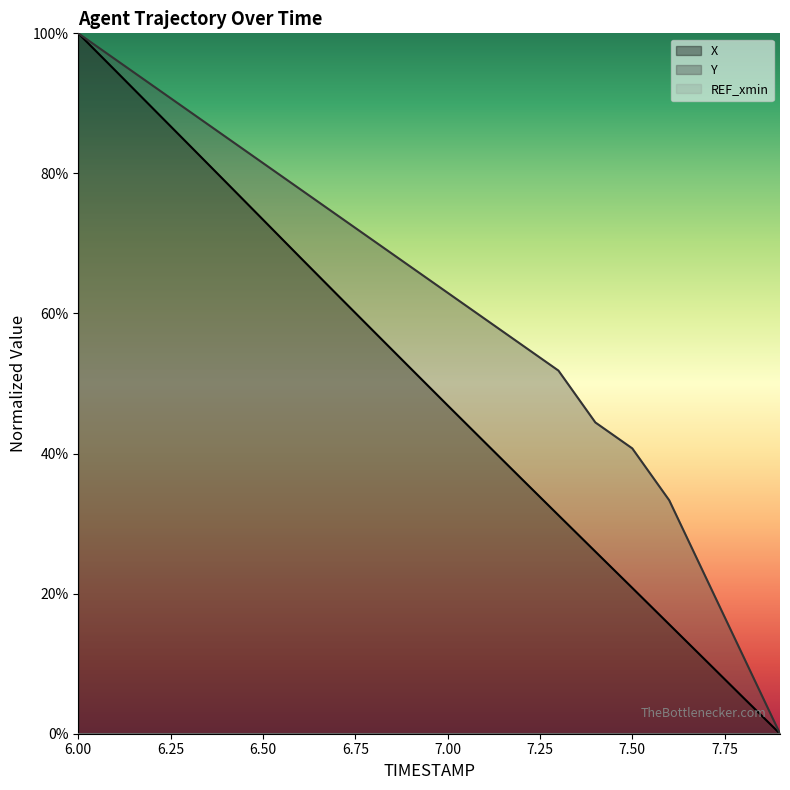

Where does the X series first go above 52?

6.00